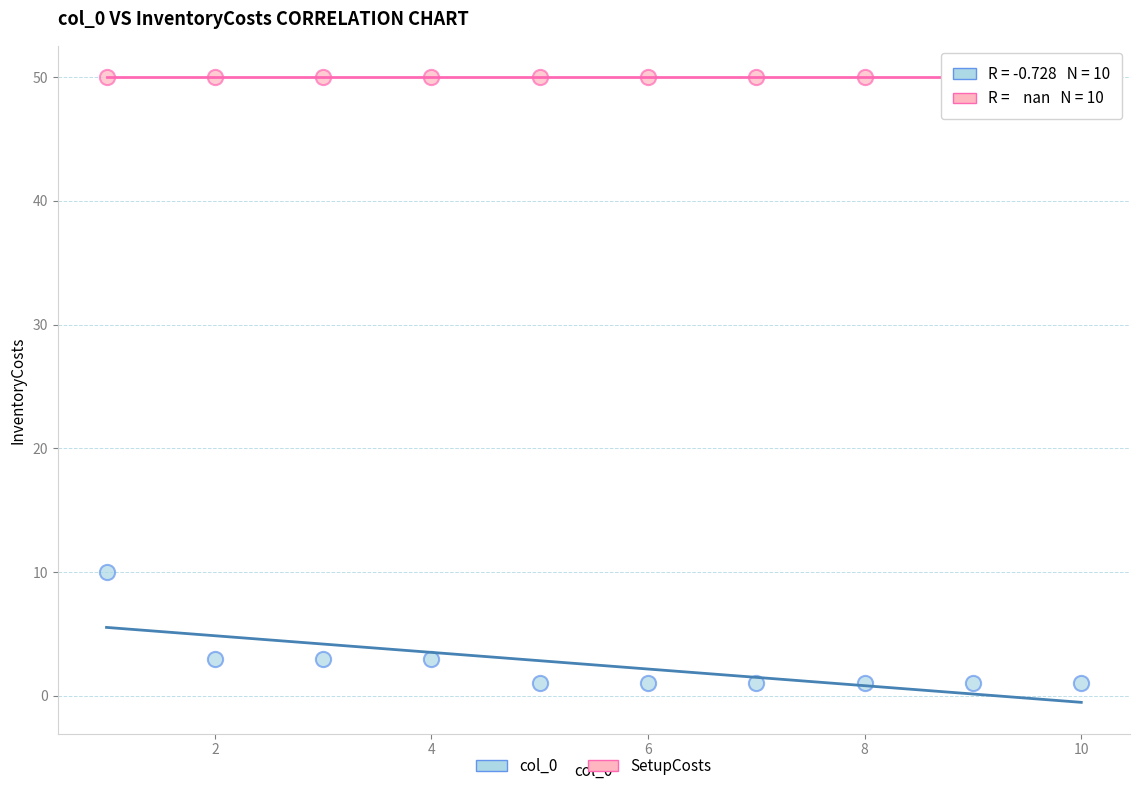

How many data points are displayed?

20